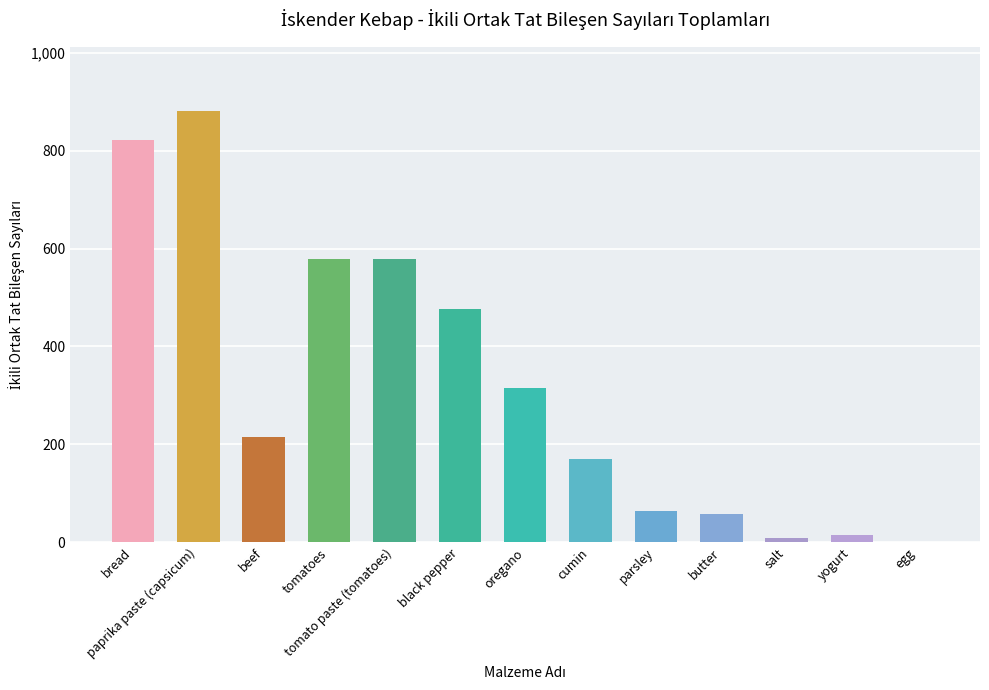

How many categories are shown in the chart?

13